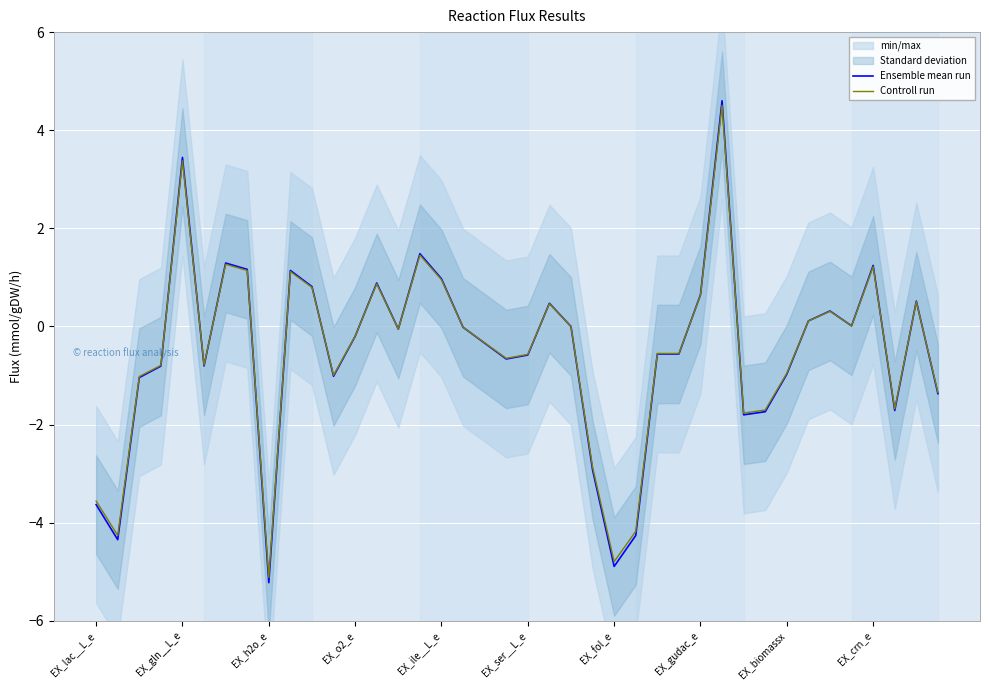

What is the maximum value for Controll run?

4.5